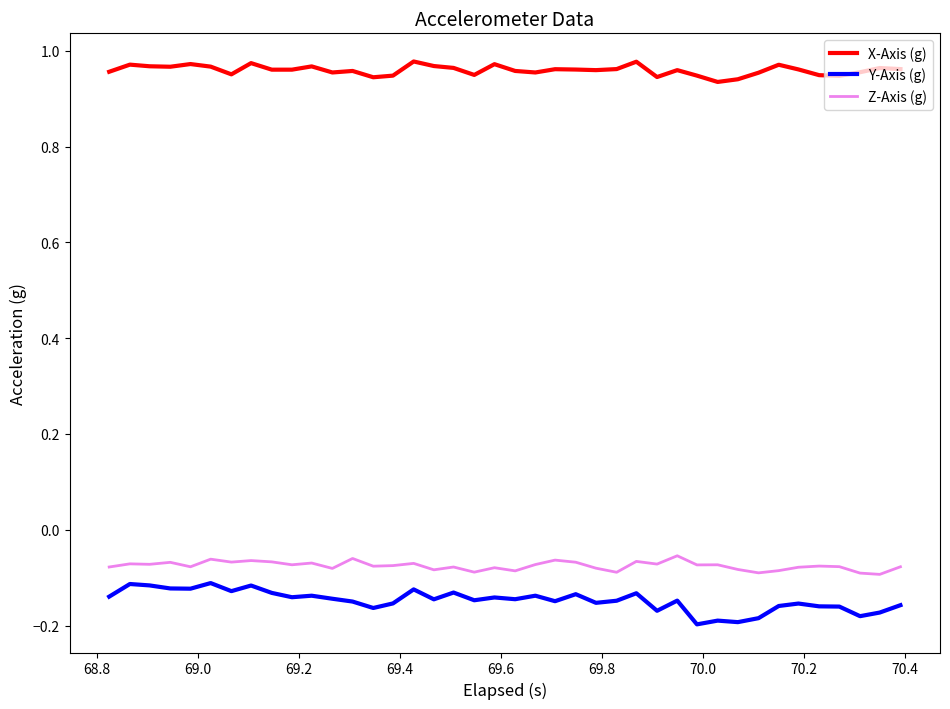

Does the chart display data point markers on the line(s)?

No